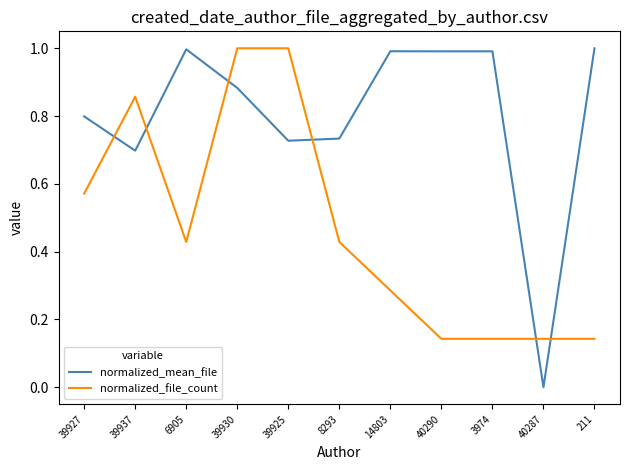

At which category does normalized_mean_file reach its first local valley?

39937